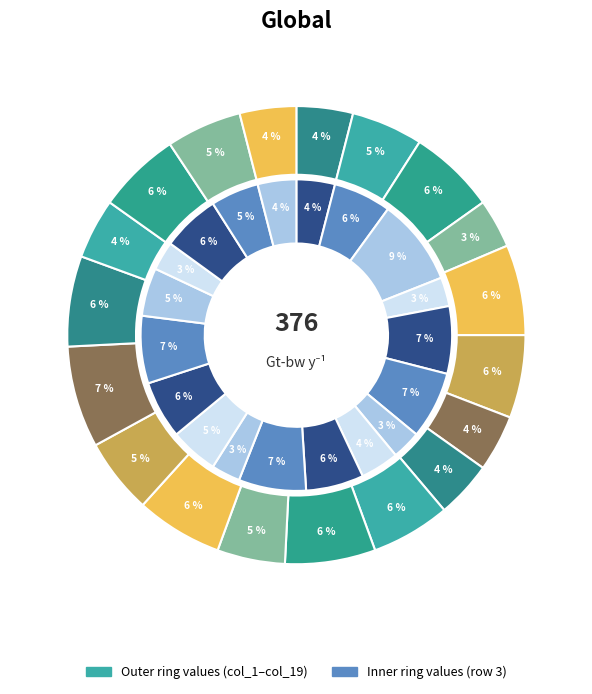

To the nearest percent, what is the difference between the col_7 and col_9 slice percentages?

3%